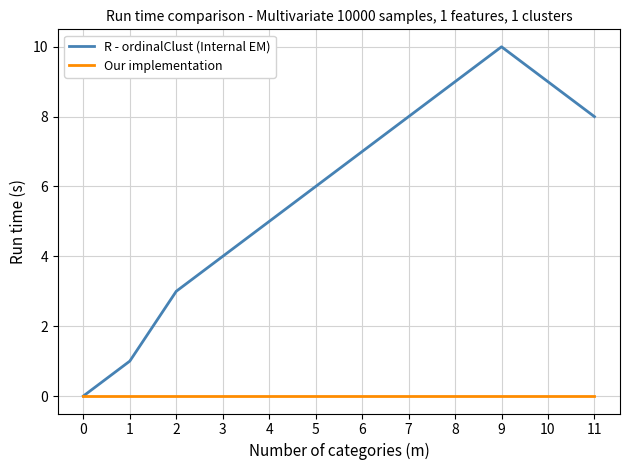

Which series has the widest spread of values?

R - ordinalClust (Internal EM)